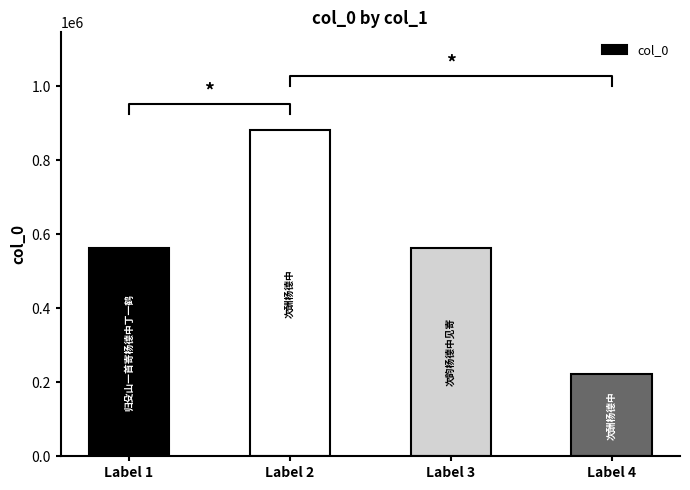

What is the smallest value displayed?

221528